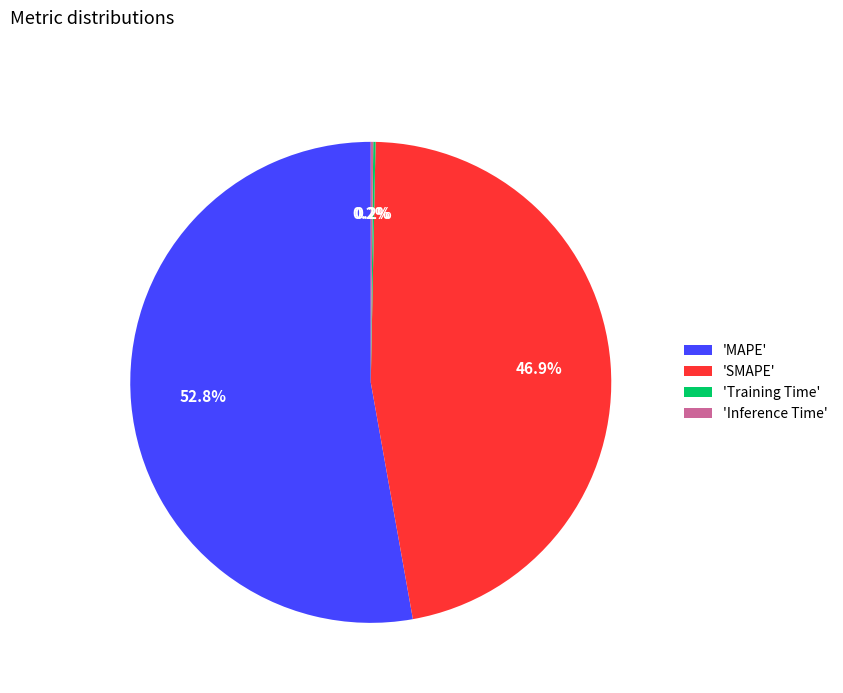

Between 'SMAPE' and 'MAPE', which is larger?

'MAPE'